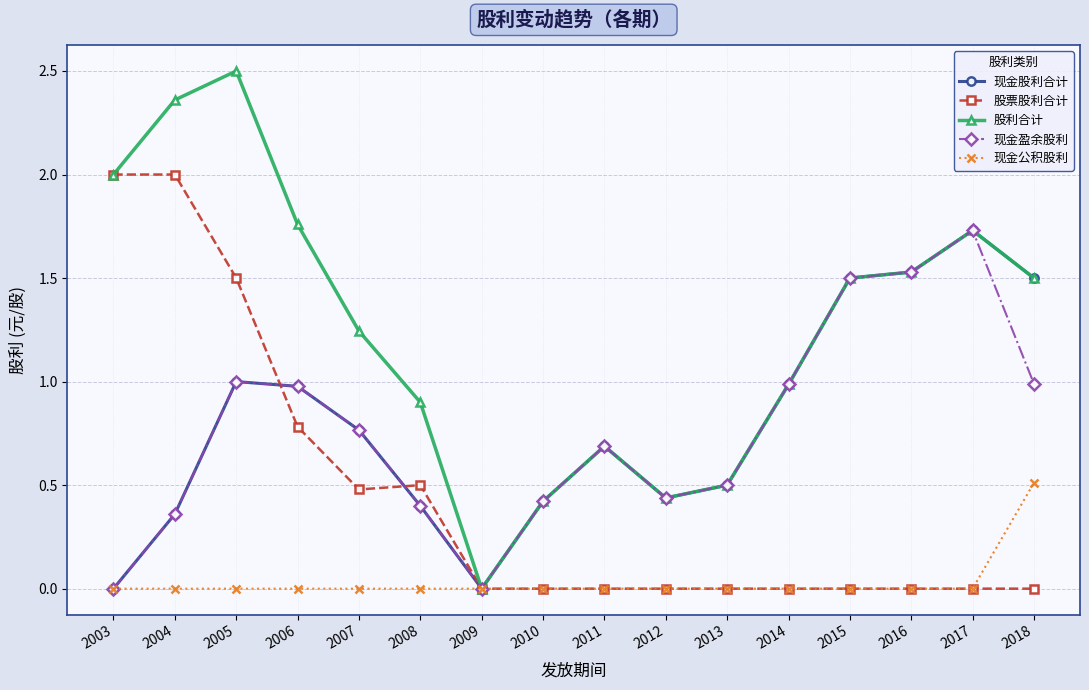

The value of 现金盈余股利 at 2012 is 0.4. True or false?

True